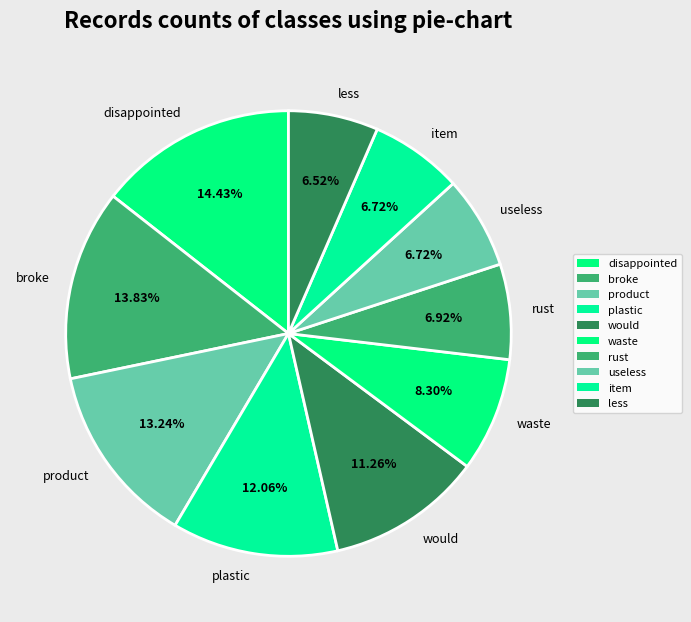

What is the total percentage of product and waste?

21.5%